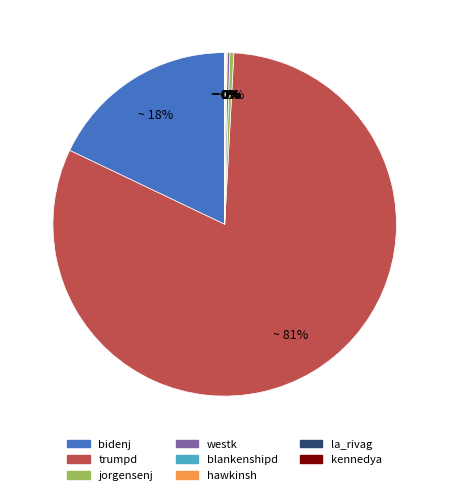

Is there a majority slice in this chart?

Yes